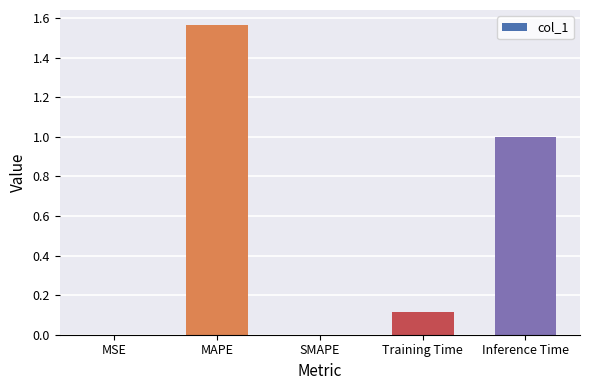

What is the sum of all values?

2.7